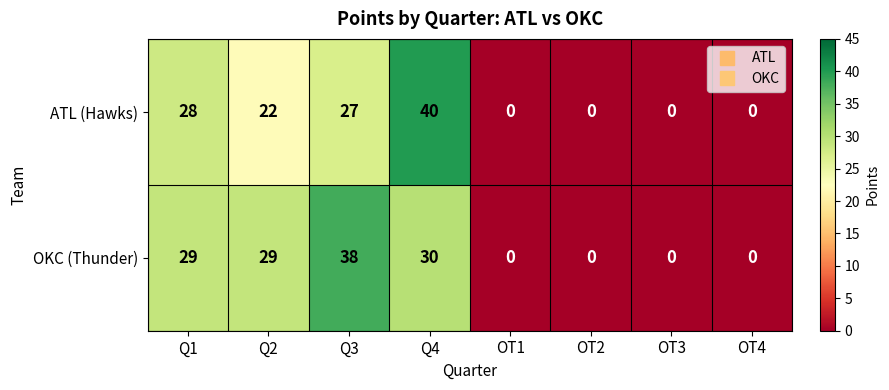

Which label corresponds to the largest value in the chart?

Q4